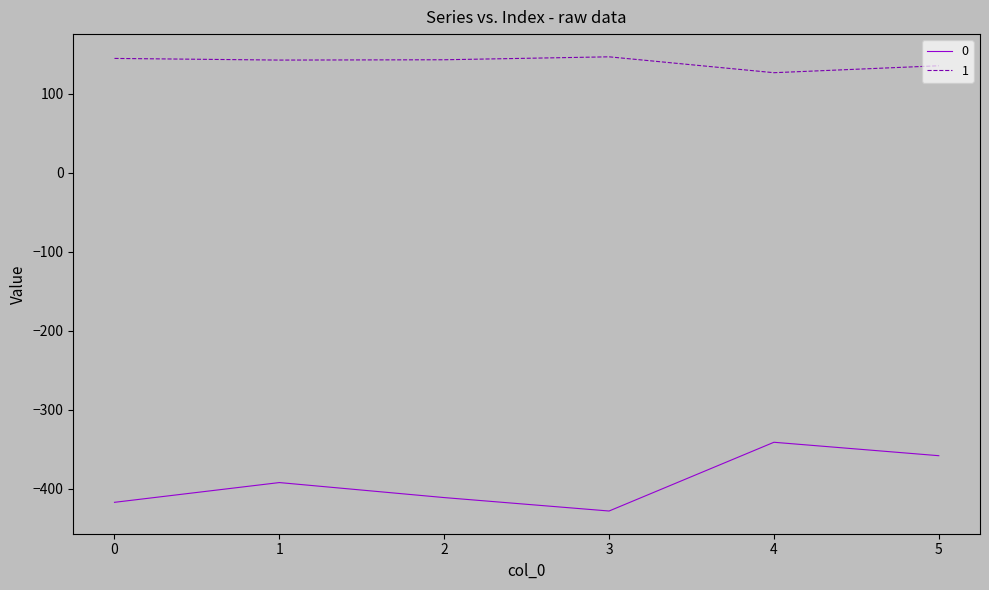

Does the chart display data point markers on the line(s)?

No